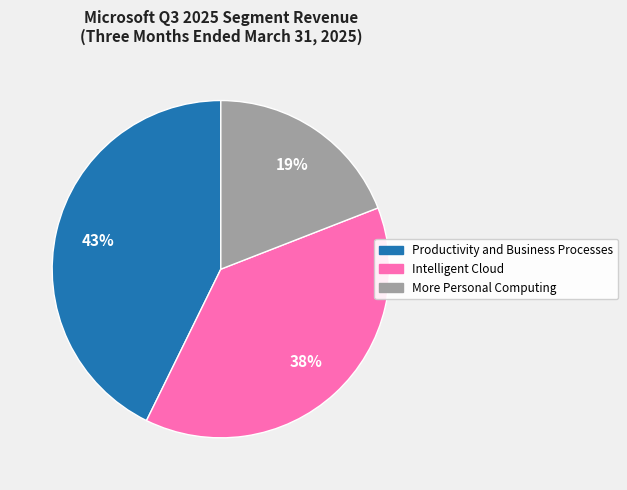

How many segments does this pie chart have?

3